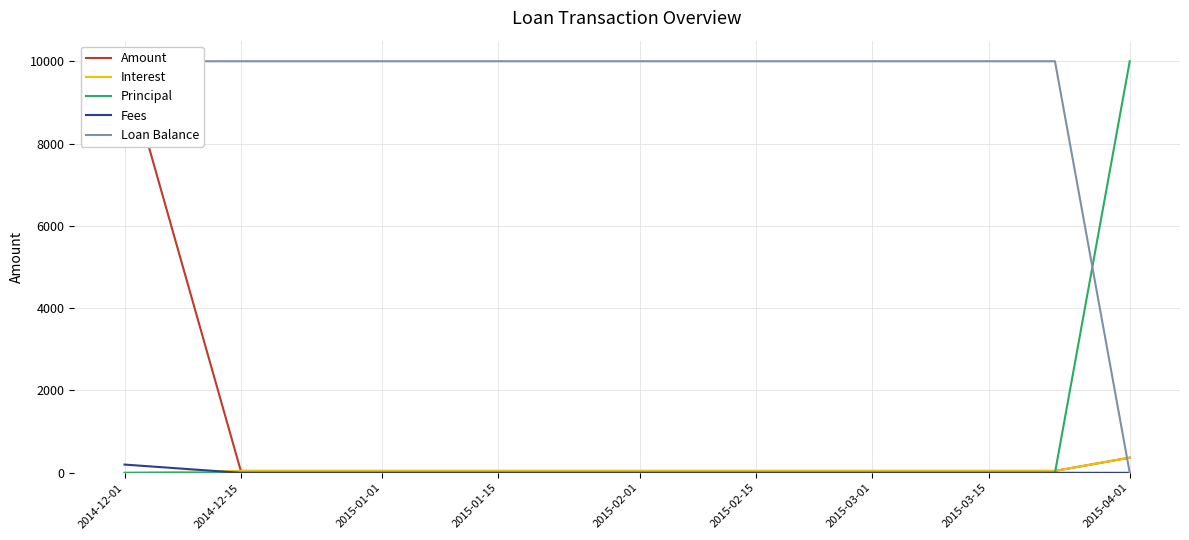

The value of Loan Balance at 2014-12-15 is 4643.7. True or false?

False